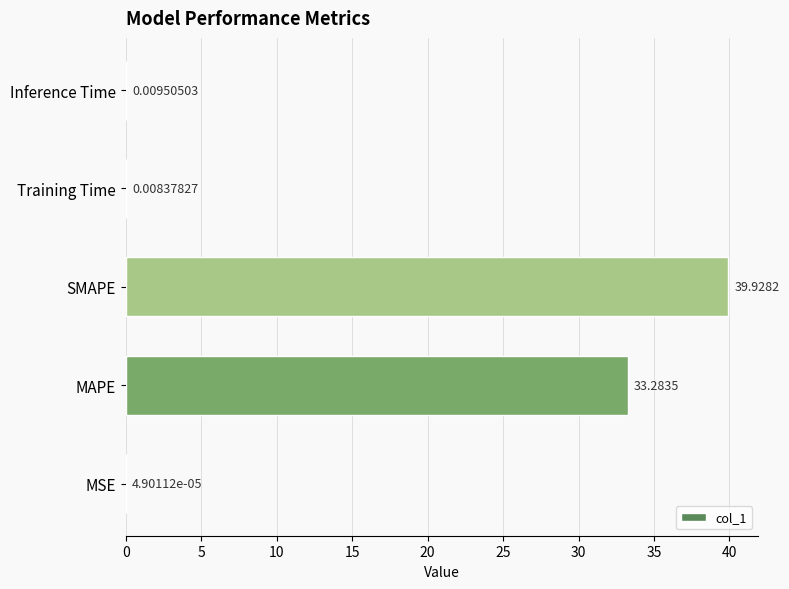

What is the sum of all values?

73.2